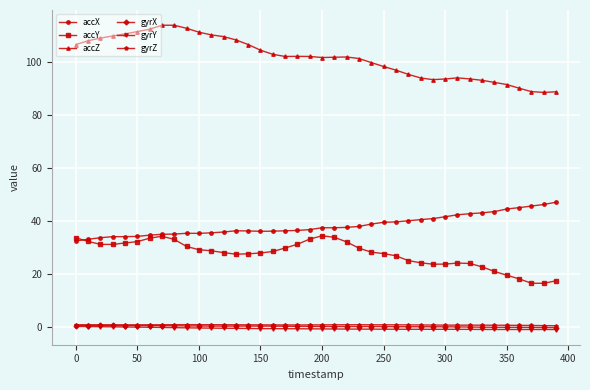

What is the greatest value displayed?

114.0